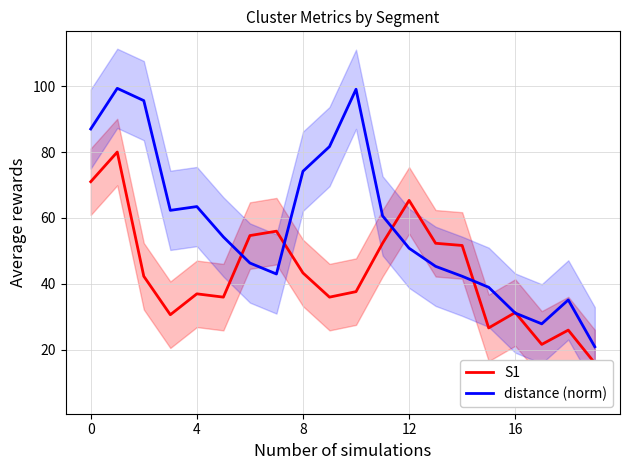

In S1, how many points are higher than both neighbors (excluding endpoints)?

6